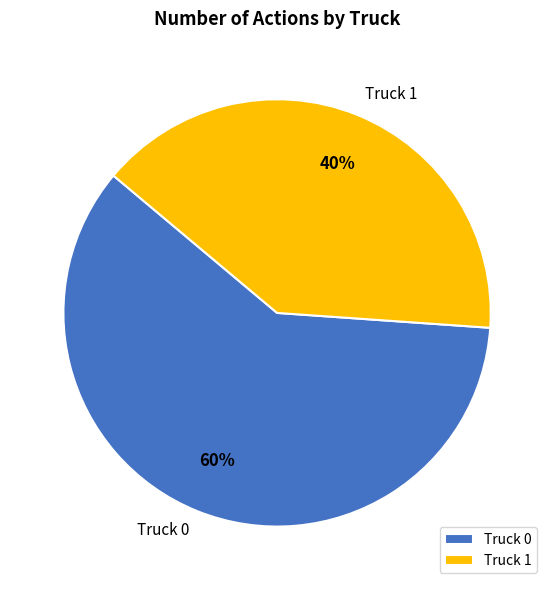

Do Truck 0 and Truck 1 together represent more than half of the pie?

Yes